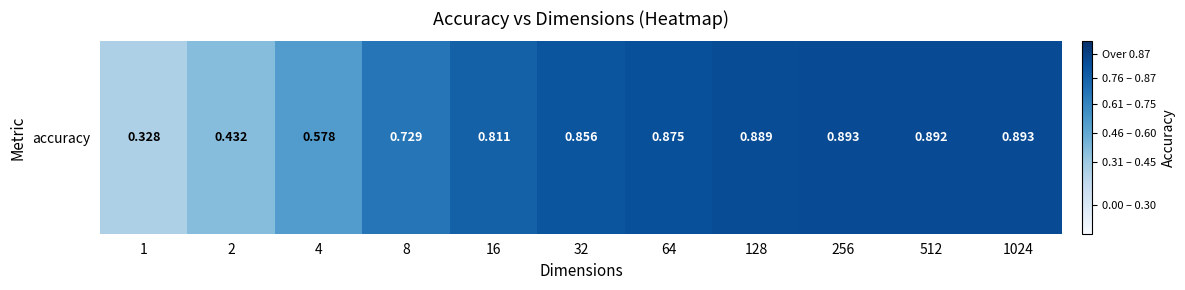

Rank the categories by value from highest to lowest.

256, 1024, 512, 128, 64, 32, 16, 8, 4, 2, 1